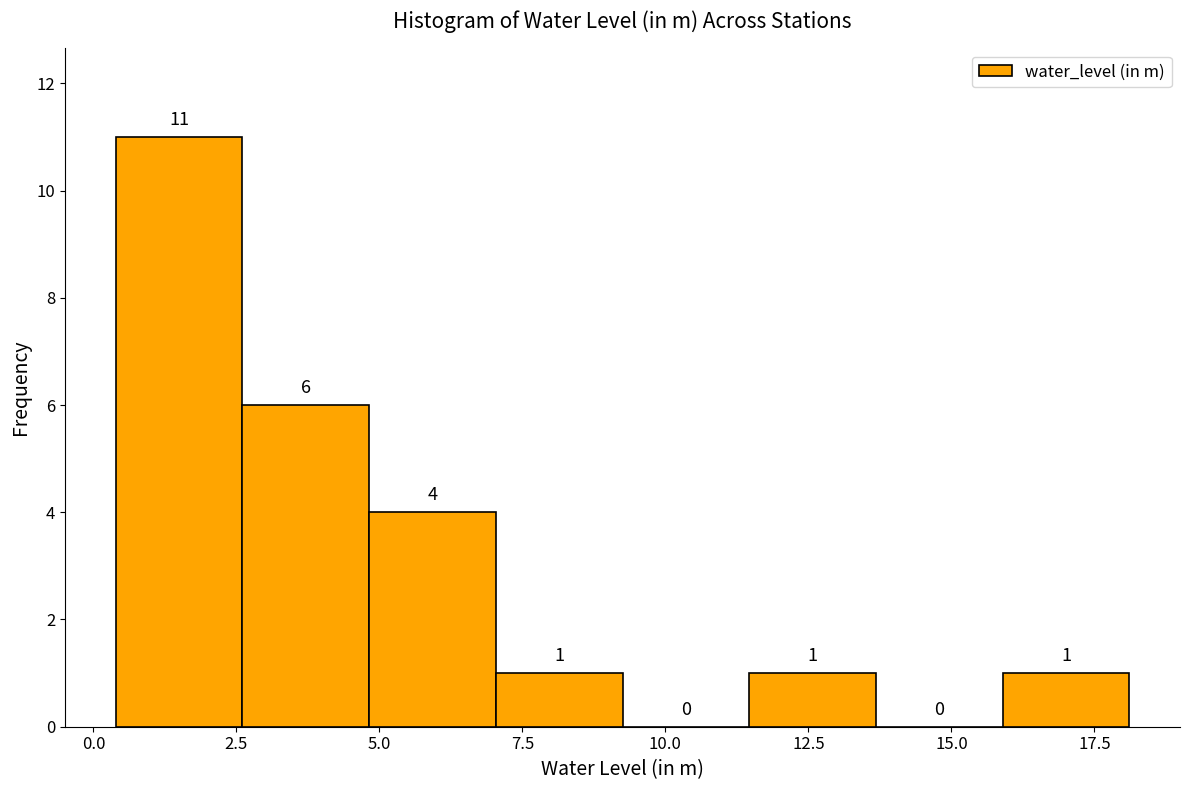

How tall is the bar that spans 5.0 to 7.0 on the x-axis? The bar edges are not printed on the chart, so give them approximately, as read against the axis.

4